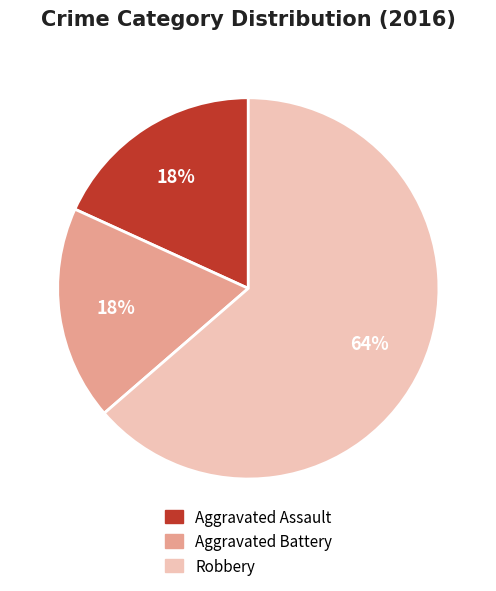

To the nearest percent, what portion does Robbery represent?

64%